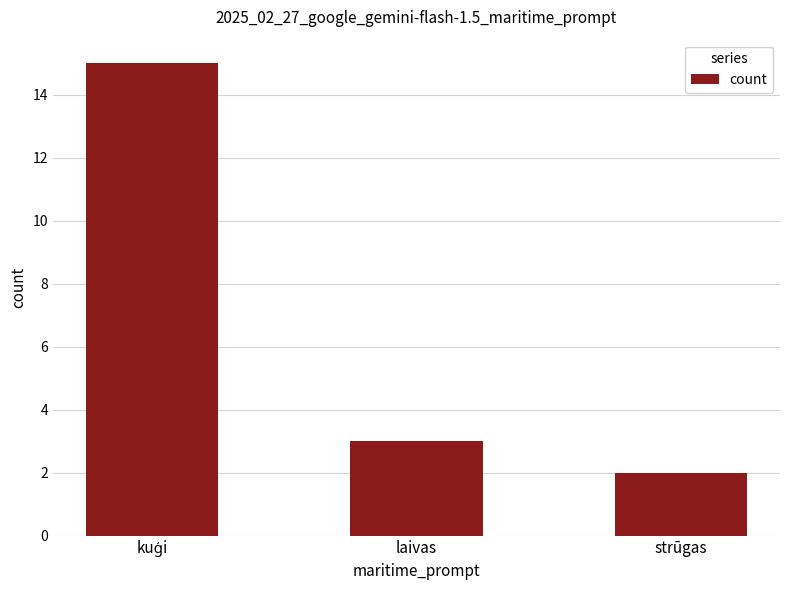

How many series are shown in this chart?

1